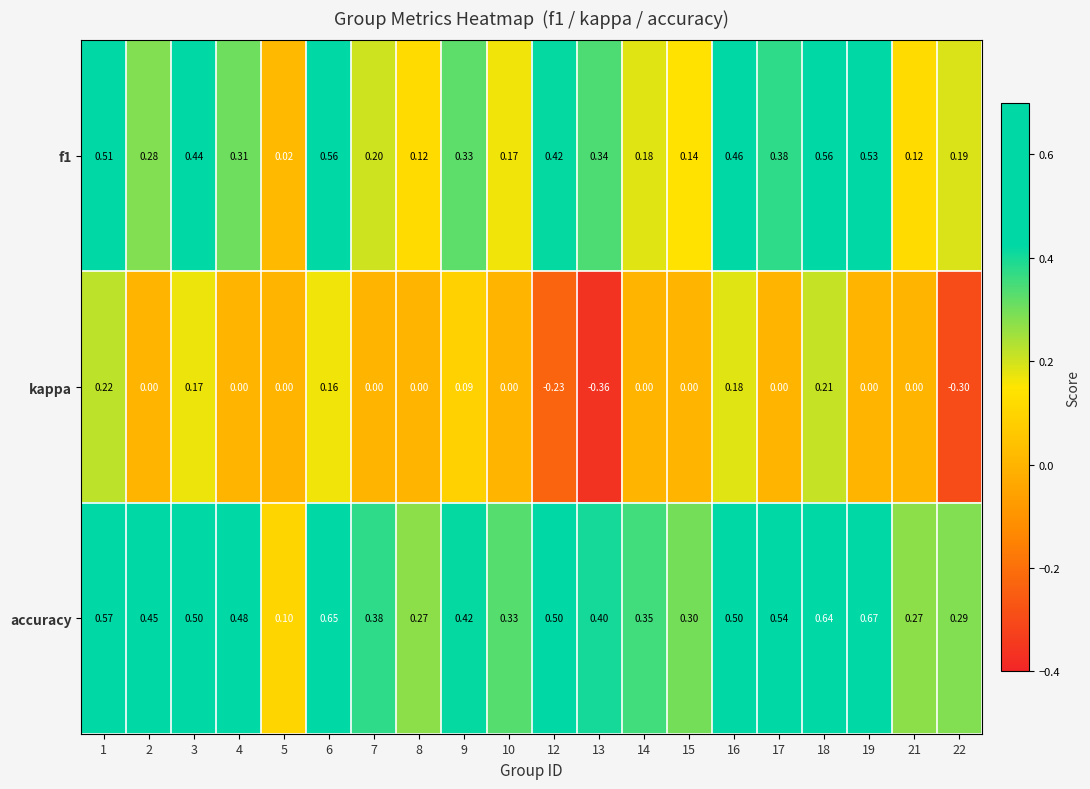

At how many categories does at least one series exceed 0?

20